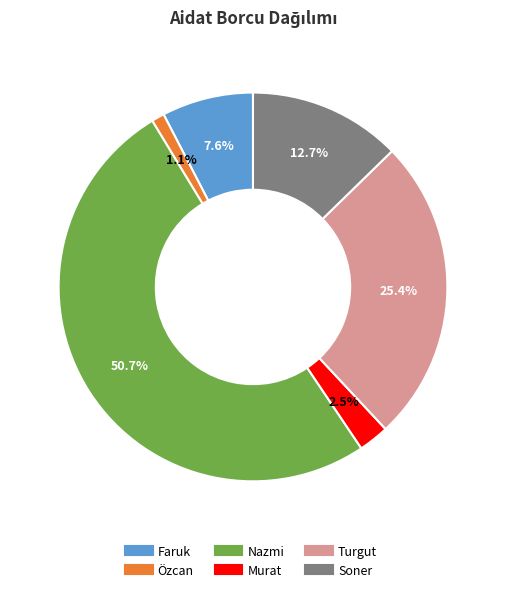

Rank the categories by value from highest to lowest.

Nazmi, Turgut, Soner, Faruk, Murat, Özcan